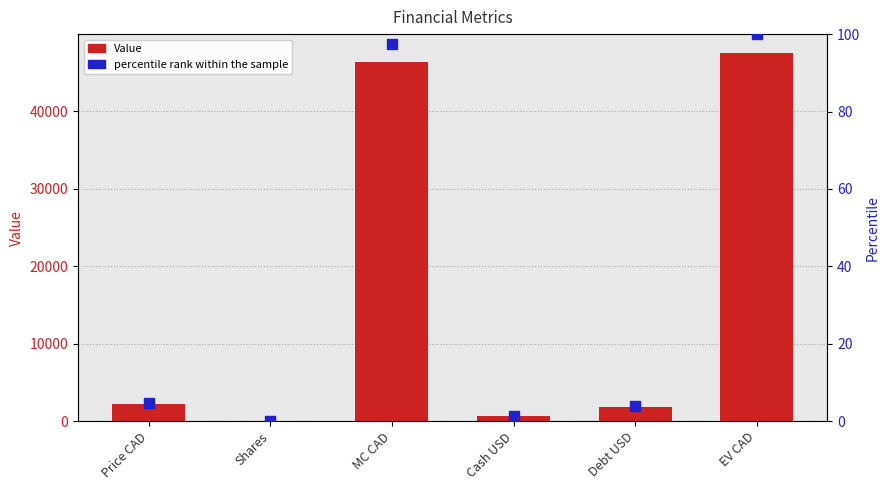

Which series reaches the minimum Y coordinate?

percentile rank within the sample